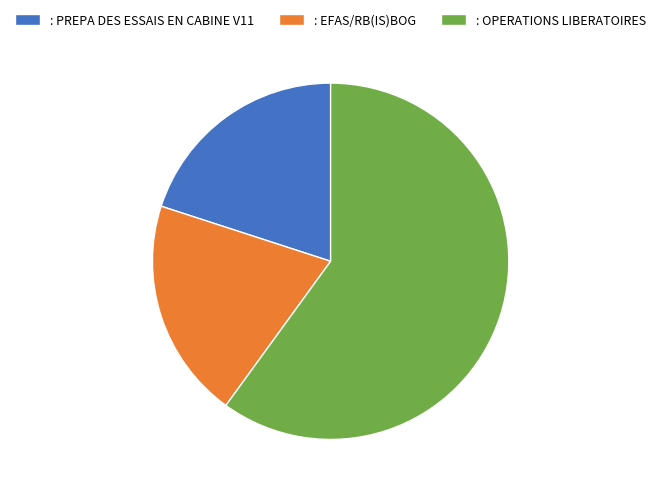

The : OPERATIONS LIBERATOIRES slice represents 60% of the pie. True or false?

True